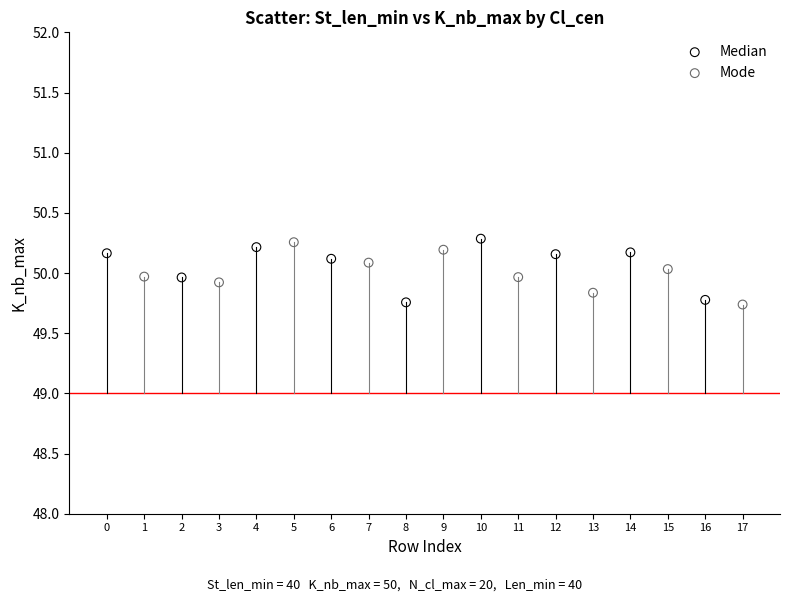

What are all the series names shown in the legend?

Median, Mode